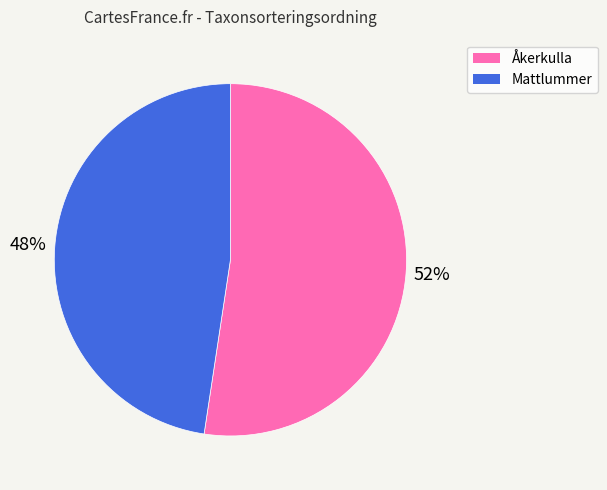

To the nearest percent, what is the average slice percentage?

50%